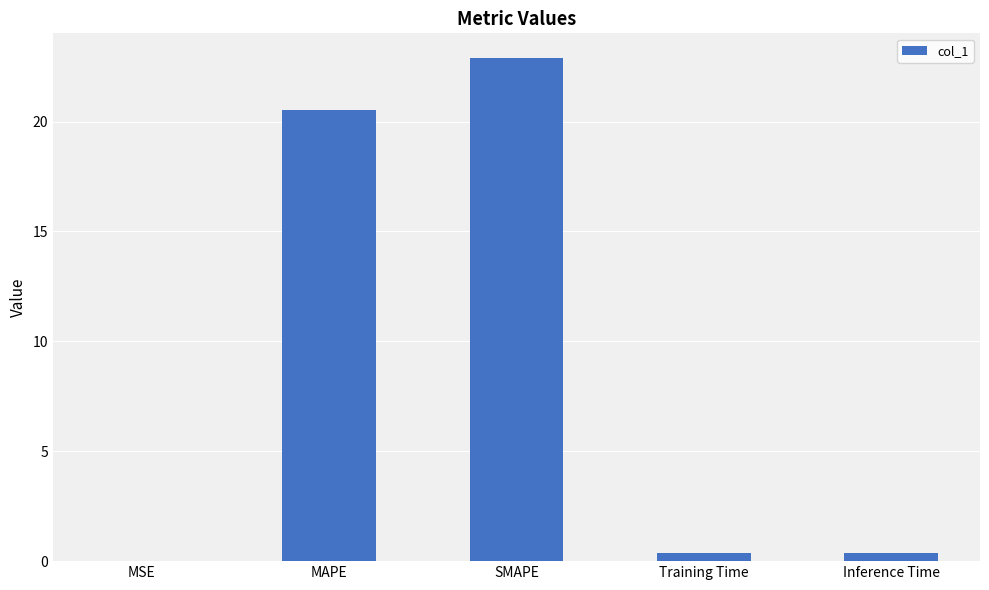

Is it true that the value at MAPE is 20.5?

True